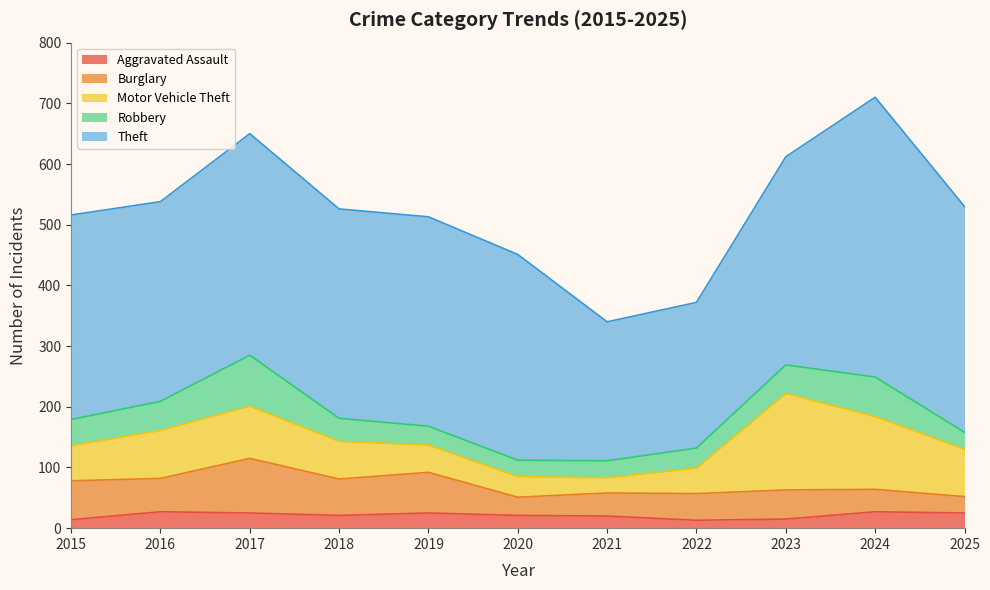

True or false: Motor Vehicle Theft and Aggravated Assault cross at least once.

False